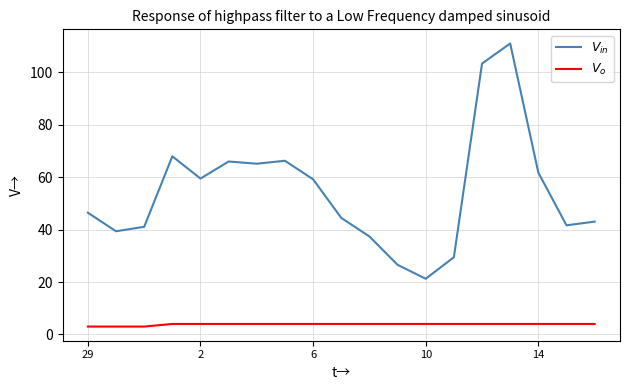

What is the maximum value shown in the chart?

111.0